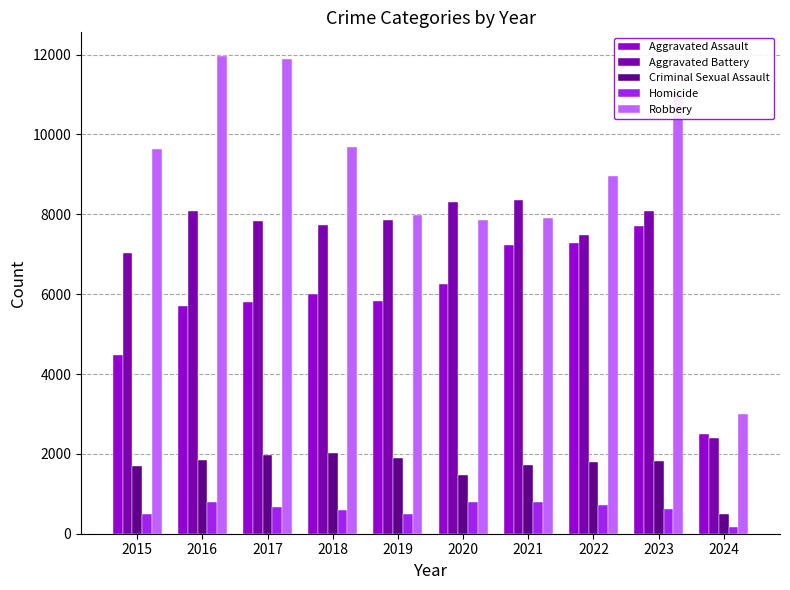

Which series has the widest spread of values?

Robbery